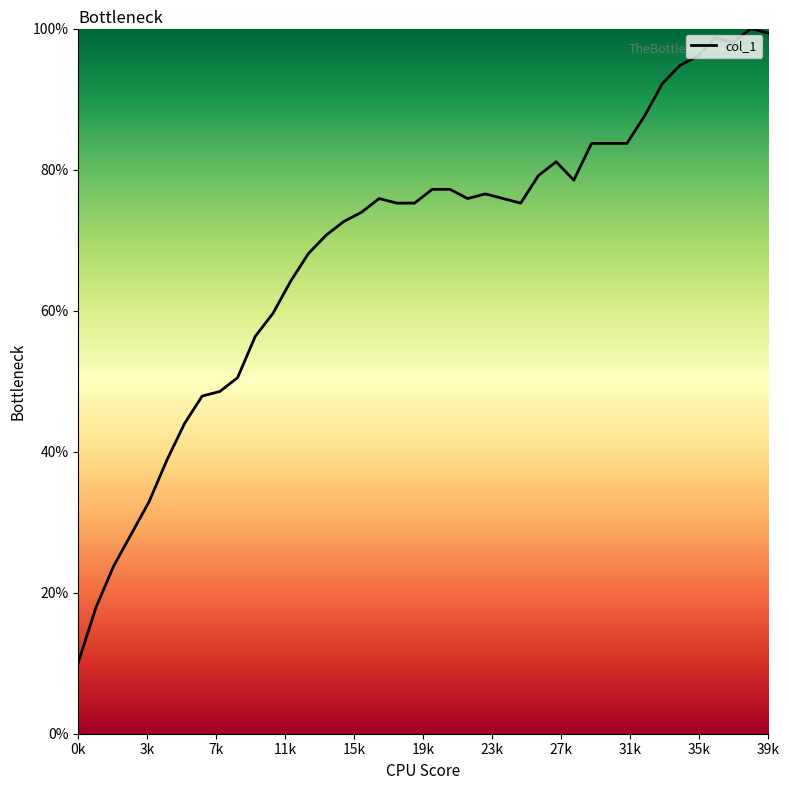

What is the difference between the maximum and minimum values?

89.9